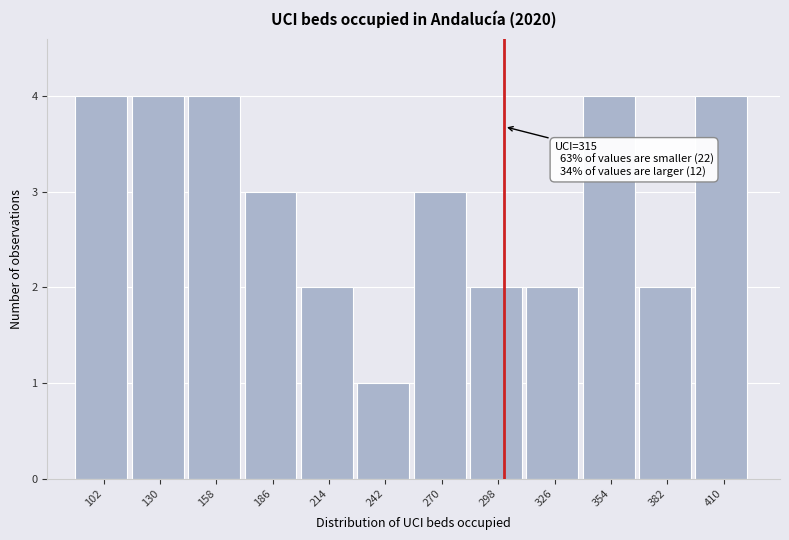

Reading left to right, extract all data points from this chart.

102=4	130=4	158=4	186=3	214=2	242=1	270=3	298=2	326=2	354=4	382=2	410=4